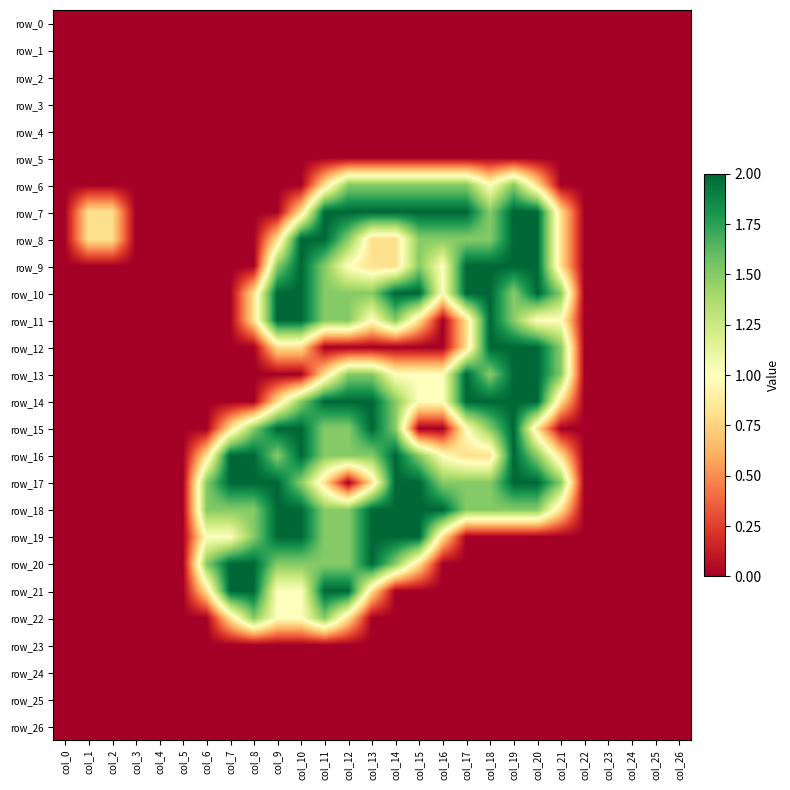

Where is row_24 nearest to the value 0?

col_0